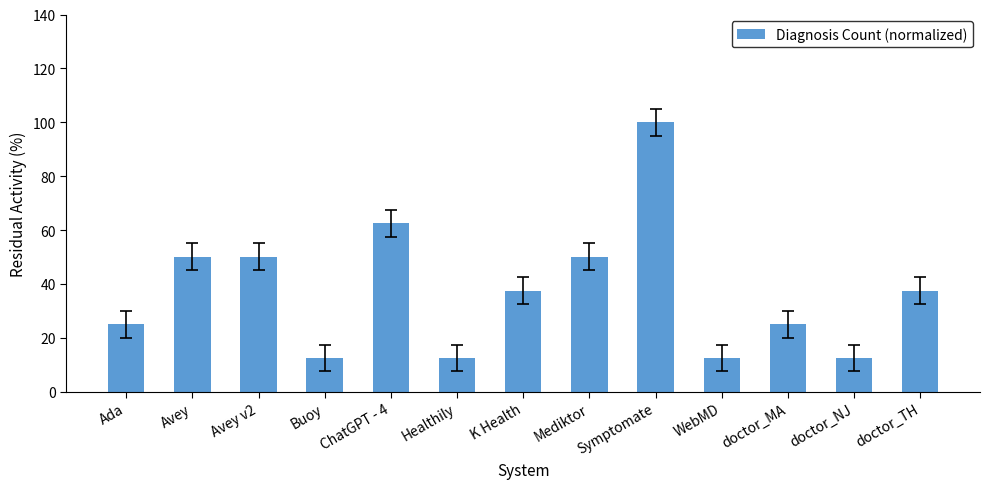

Read the value at Ada.

25.0